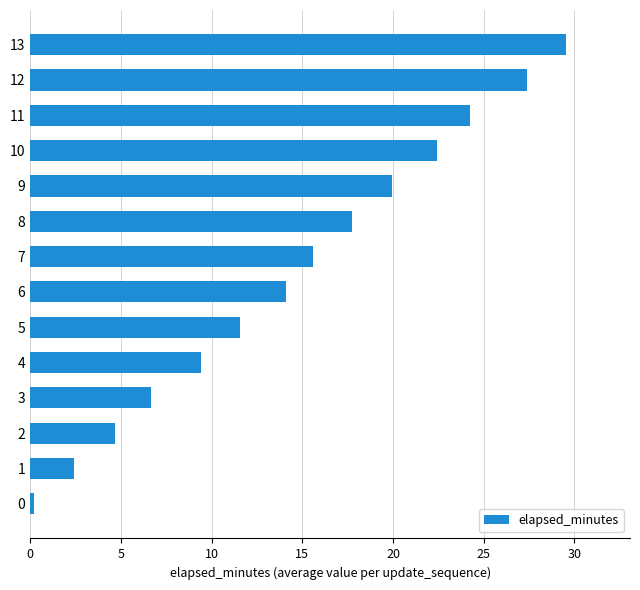

What is the change in value from 6 to 9?

+5.8